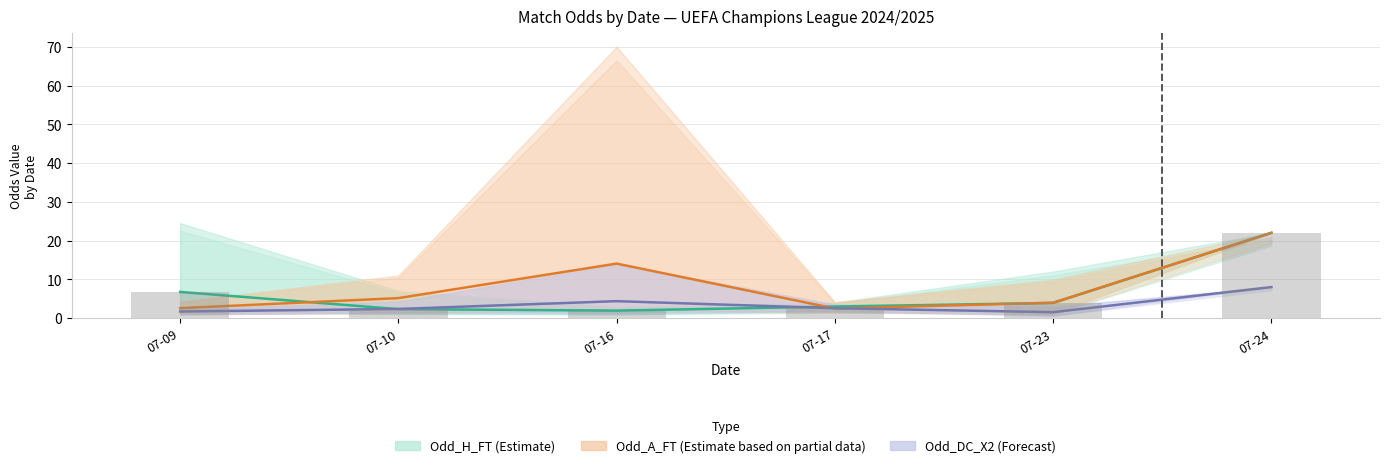

Between 07-09 and 07-16, which series saw the biggest shift?

Odd_A_FT (Estimate based on partial data)